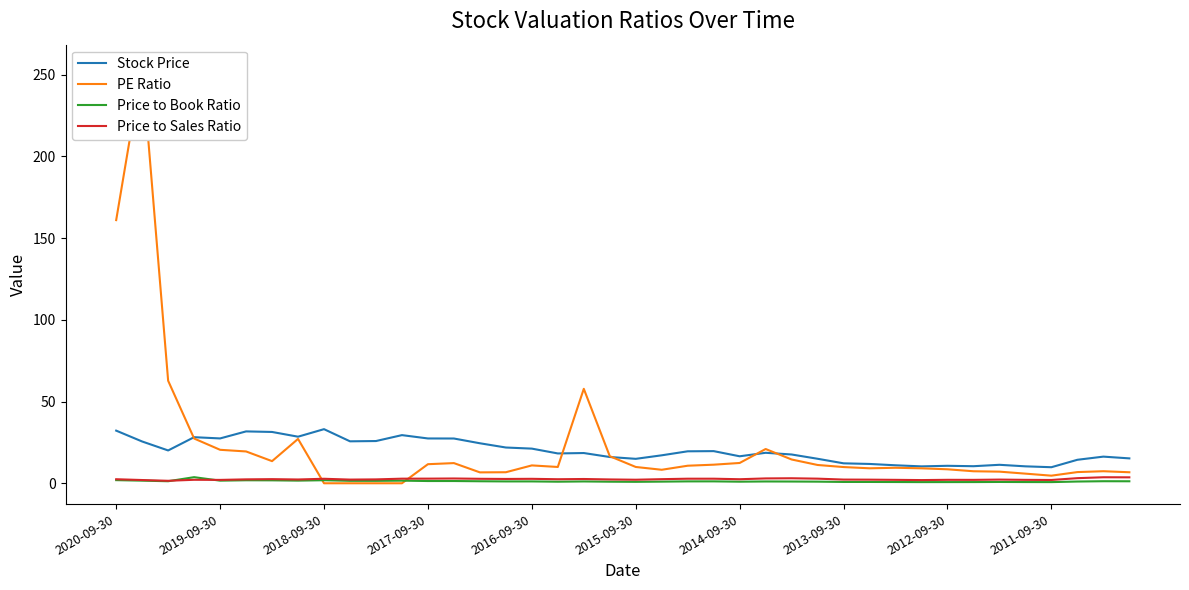

Reading left to right, list all the values displayed in this chart.

Stock Price: 32.2	25.6	20.1	28.2	27.4	31.7	31.4	28.5	33.1	25.7	25.8	29.5	27.4	27.4	24.5	21.9	21.2	18.2	18.5	16.1	14.9	17.1	19.6	19.7	16.5	18.6	17.6	15.0	12.2	11.8	11.0	10.3	10.7	10.4	11.3	10.4	9.8	14.4	16.3	15.2
PE Ratio: 161.0	255.6	62.8	27.4	20.5	19.5	13.5	27.1	0.0	0.0	0.0	0.0	11.7	12.3	6.7	6.8	10.9	10.0	57.8	16.6	10.0	8.3	10.7	11.4	12.4	21.0	14.6	11.2	9.9	9.2	9.5	9.2	8.6	7.3	7.1	5.9	4.7	6.8	7.4	6.7
Price to Book Ratio: 1.9	1.6	1.2	3.7	1.6	1.8	1.8	1.6	1.9	1.5	1.5	1.6	1.4	1.4	1.2	1.1	1.1	1.0	1.1	1.0	0.9	1.0	1.1	1.2	1.0	1.1	1.1	1.0	0.8	0.8	0.8	0.7	0.7	0.7	0.8	0.7	0.7	1.1	1.2	1.2
Price to Sales Ratio: 2.5	2.0	1.5	2.1	2.1	2.4	2.5	2.3	2.8	2.2	2.4	2.8	2.8	2.9	2.7	2.6	2.7	2.5	2.6	2.3	2.2	2.5	2.8	2.8	2.5	3.0	3.1	2.8	2.3	2.2	2.1	1.9	2.1	2.1	2.2	2.1	2.0	3.1	3.7	3.6